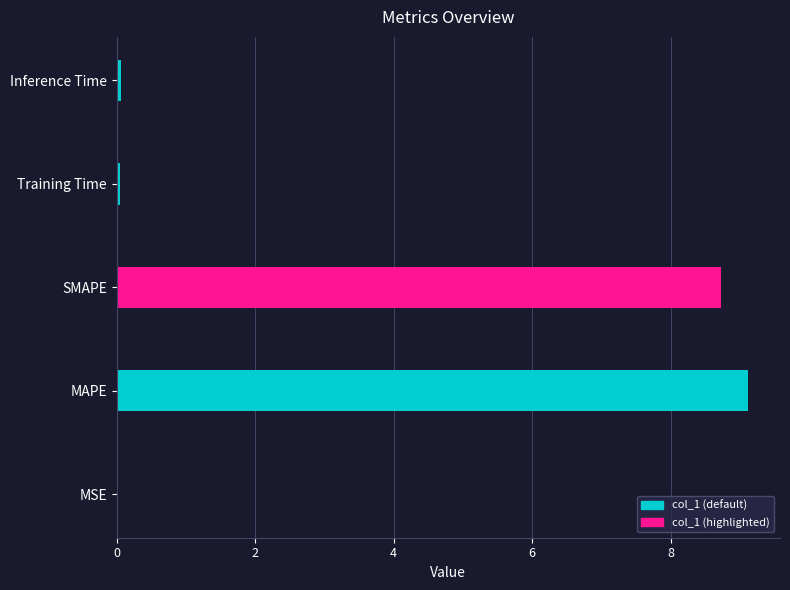

Which has a higher value, SMAPE or MSE?

SMAPE